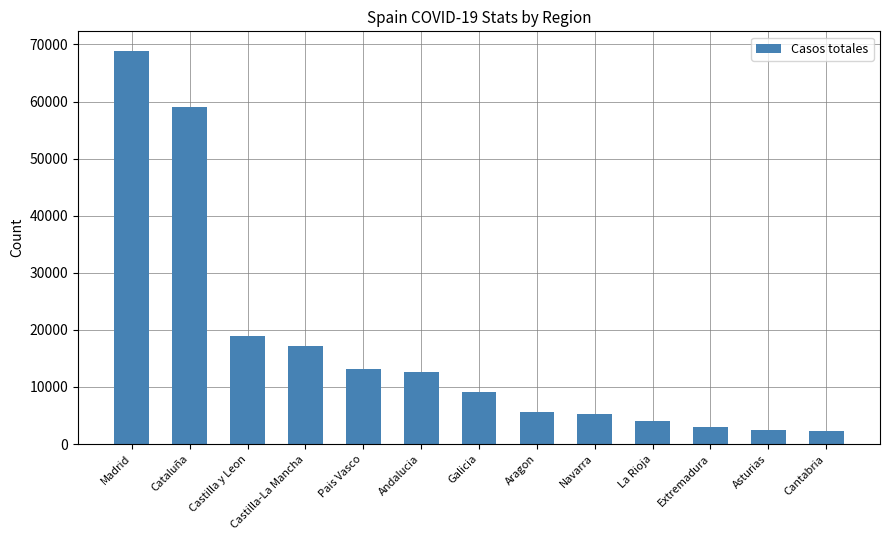

True or false: the data shows 59019 at Cataluña.

True